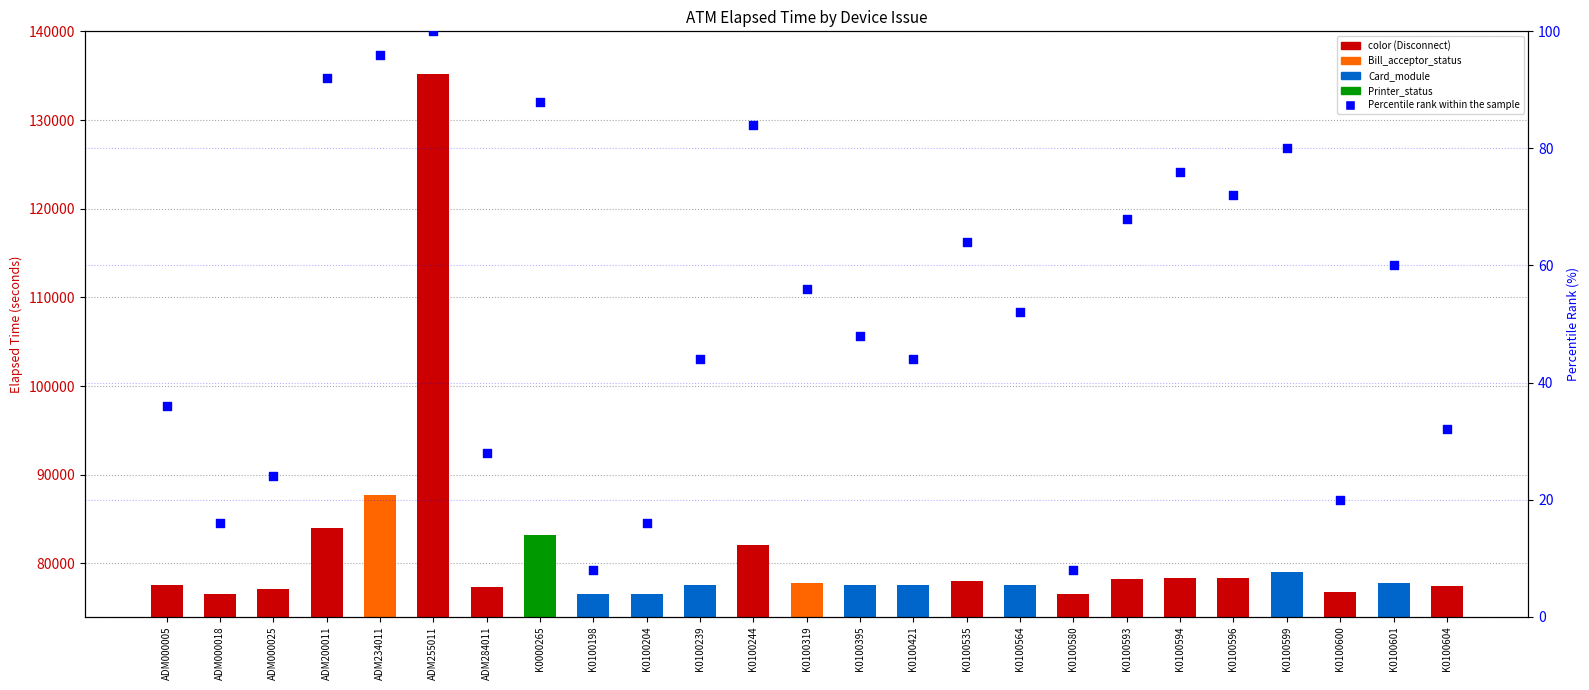

At how many categories does at least one series exceed 91702?

1